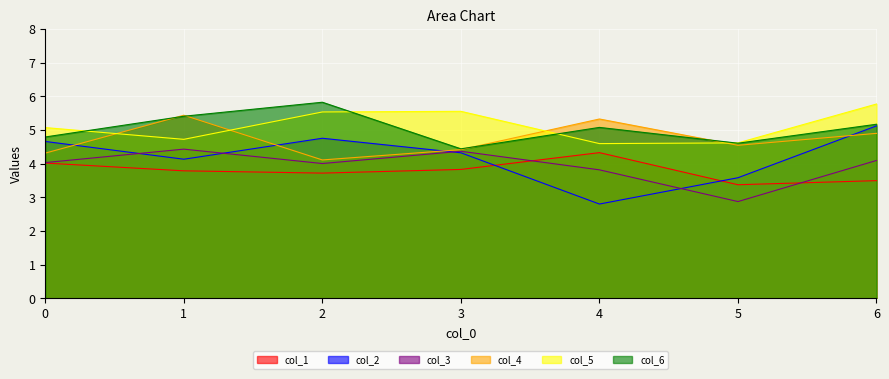

Reading left to right, extract all data points from this chart.

col_1: 0=4.0	1=3.8	2=3.7	3=3.8	4=4.3	5=3.4	6=3.5
col_2: 0=4.7	1=4.1	2=4.8	3=4.3	4=2.8	5=3.6	6=5.1
col_3: 0=4.0	1=4.4	2=4.0	3=4.4	4=3.8	5=2.9	6=4.1
col_4: 0=4.3	1=5.4	2=4.1	3=4.4	4=5.3	5=4.5	6=4.9
col_5: 0=5.1	1=4.7	2=5.5	3=5.6	4=4.6	5=4.6	6=5.8
col_6: 0=4.8	1=5.4	2=5.8	3=4.4	4=5.1	5=4.6	6=5.2